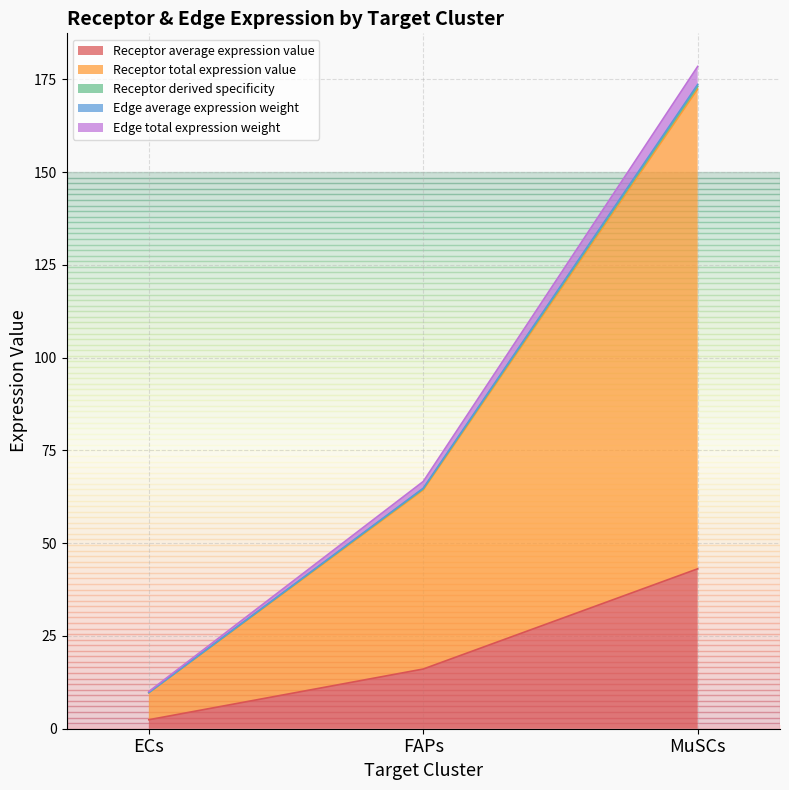

What is the lowest value of the Receptor total expression value series?

9.7